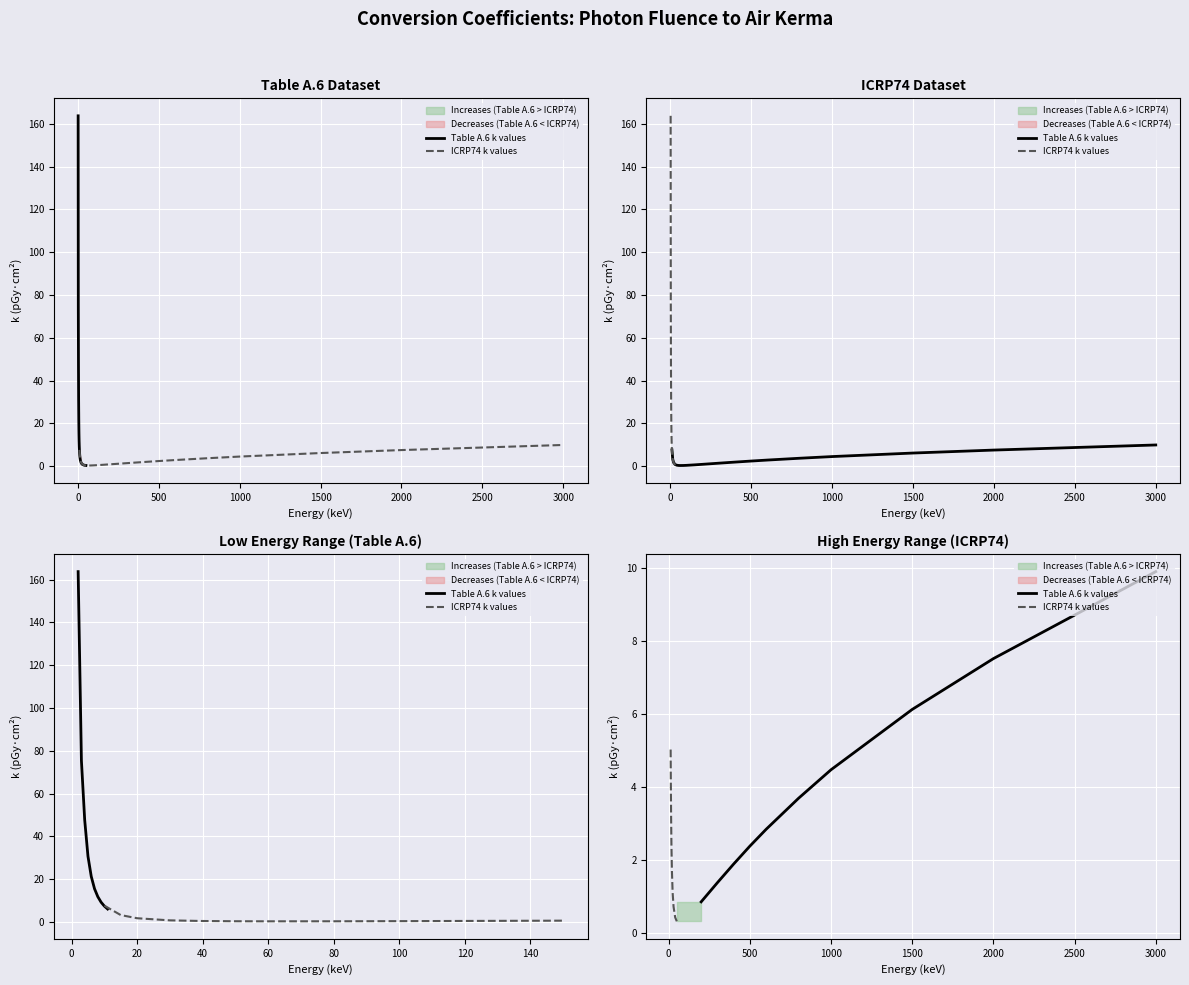

True or false: ICRP74 k values has more than 0 points higher than both neighbors.

False